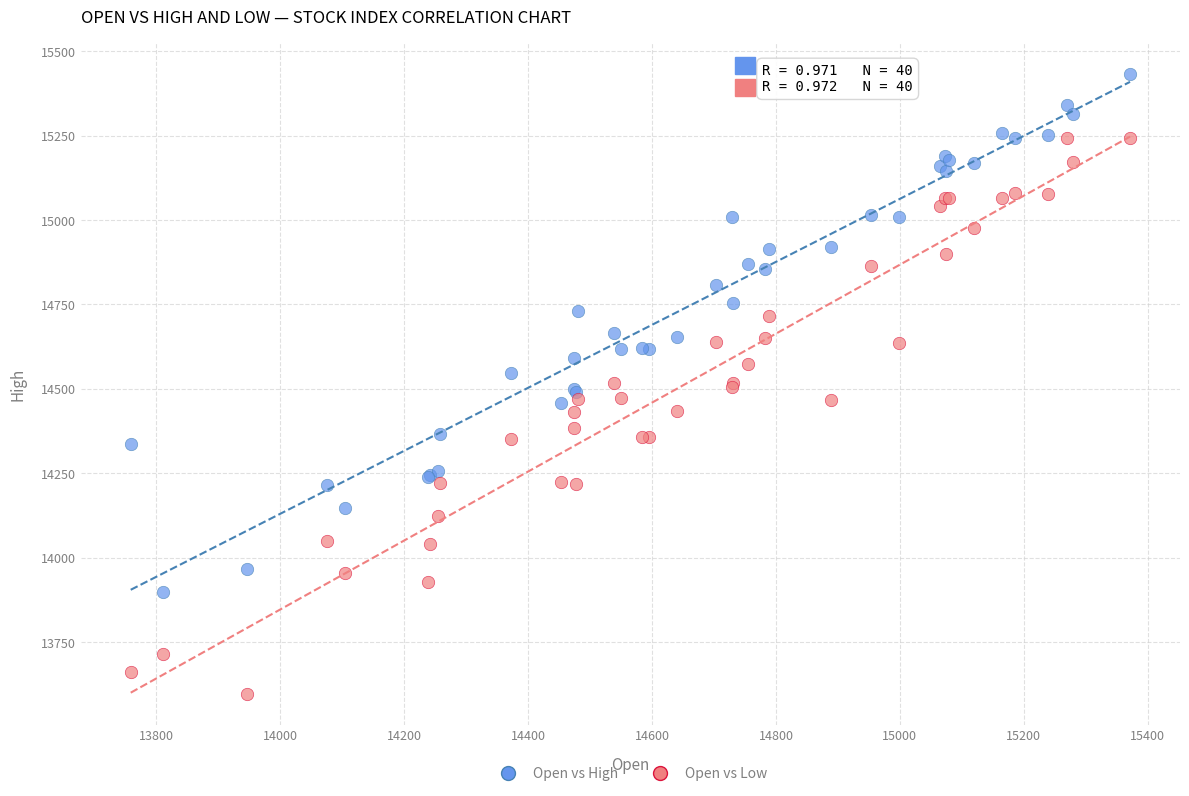

Which series contains the lowest Y value?

Open vs Low